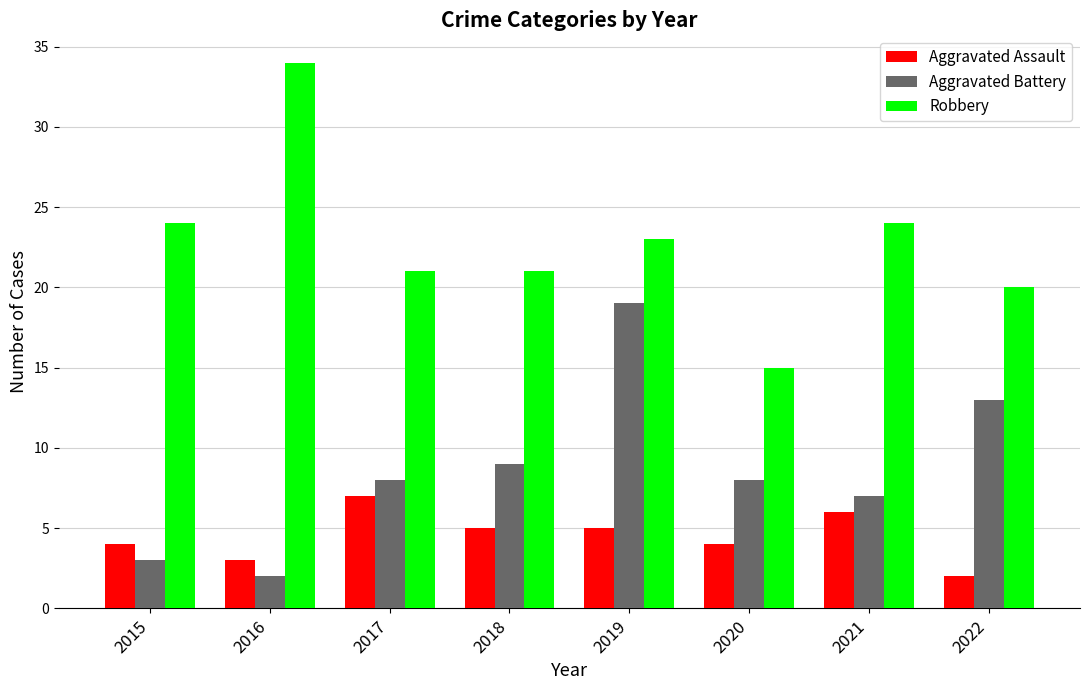

What are all the series names shown in the legend?

Aggravated Assault, Aggravated Battery, Robbery